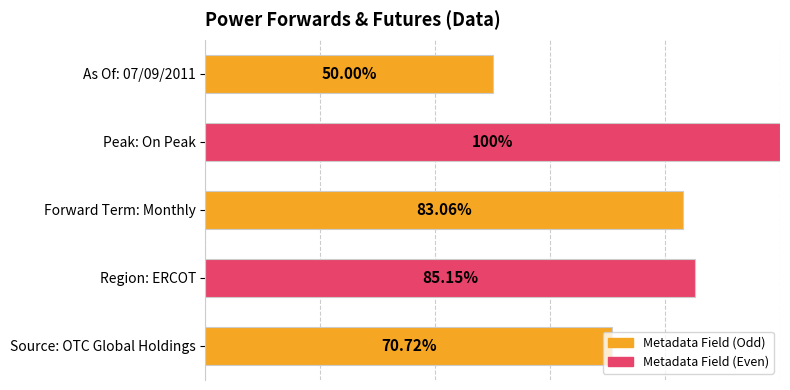

Which category has the highest value across all series?

Peak: On Peak